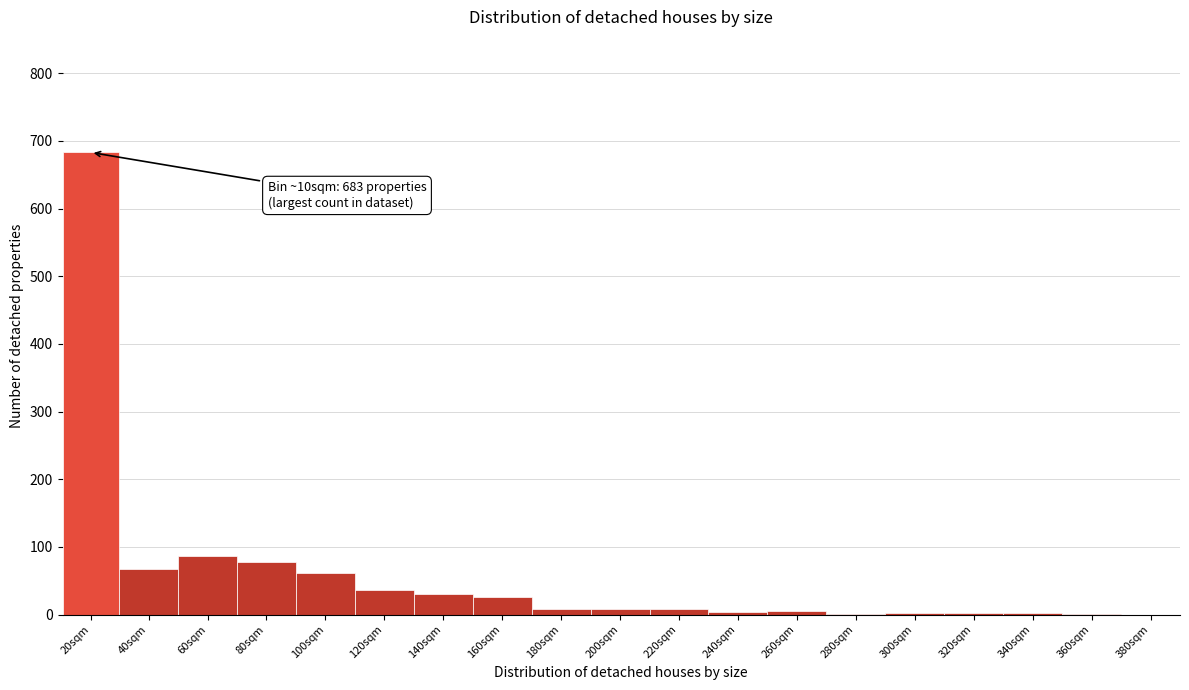

The value at 40sqm is 67. True or false?

True